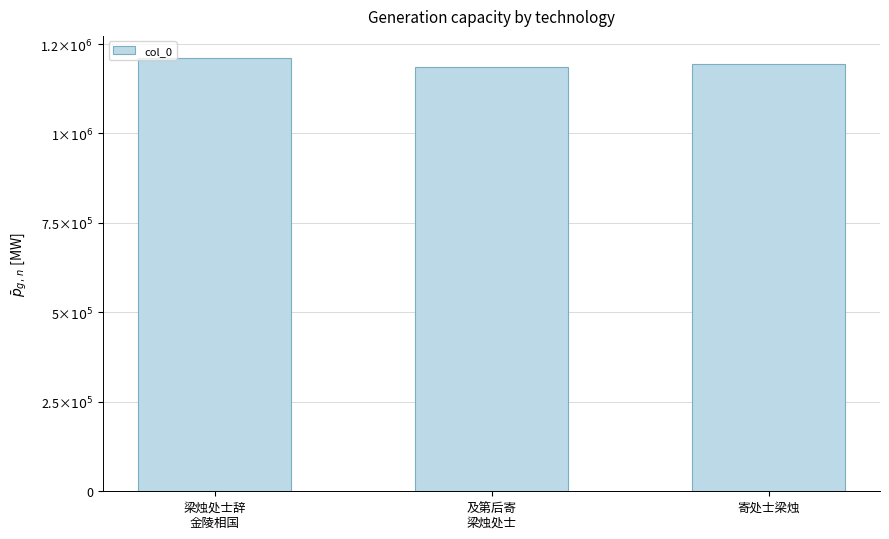

At which label does the data first exceed 1194324?

梁烛处士辞
金陵相国